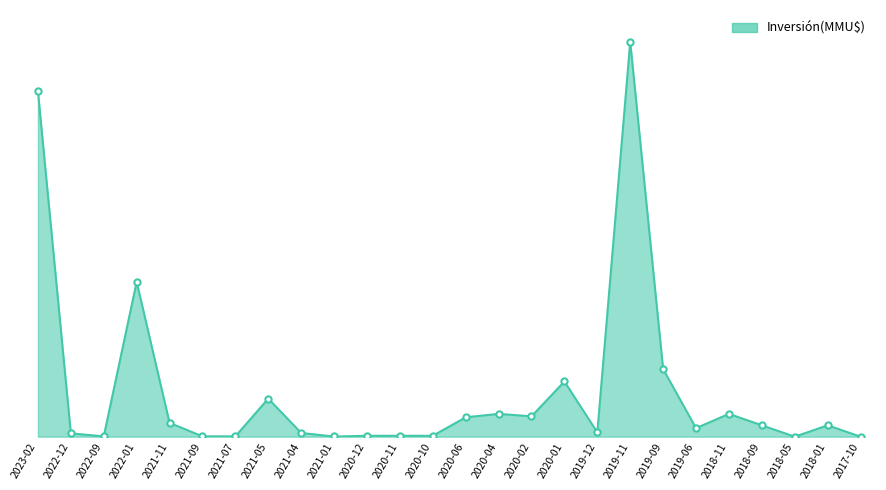

Does the chart have visible grid lines?

No